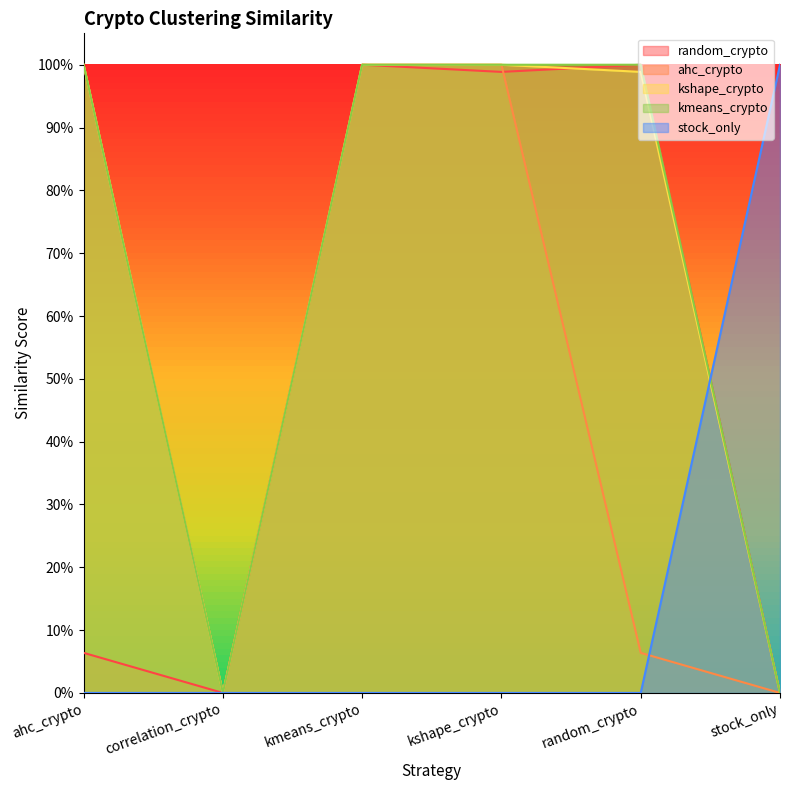

What position from the right is random_crypto?

2